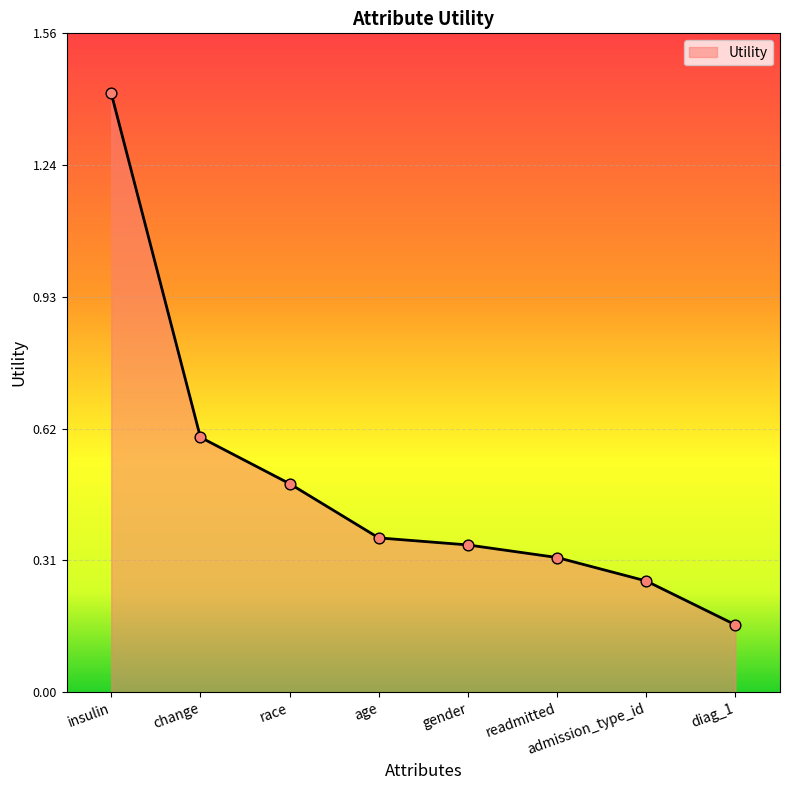

Between admission_type_id and diag_1, which is larger?

admission_type_id